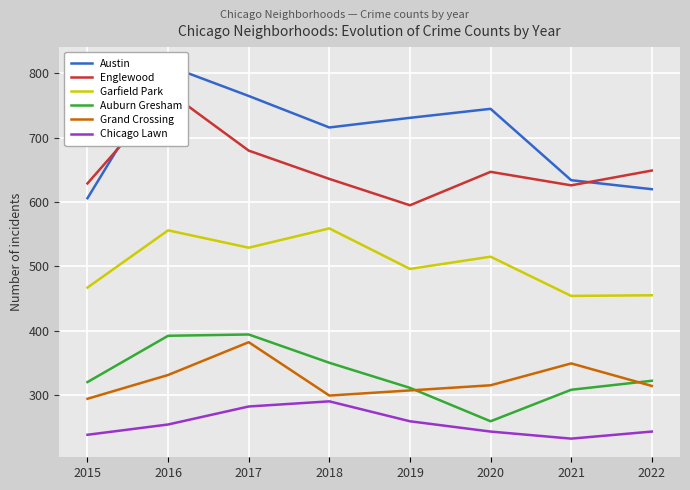

What value does the Chicago Lawn series have at 2016?

254